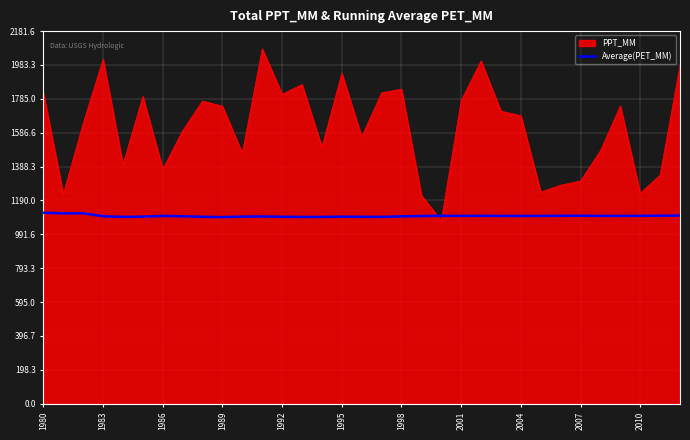

What is the maximum value shown in the chart?

2077.7